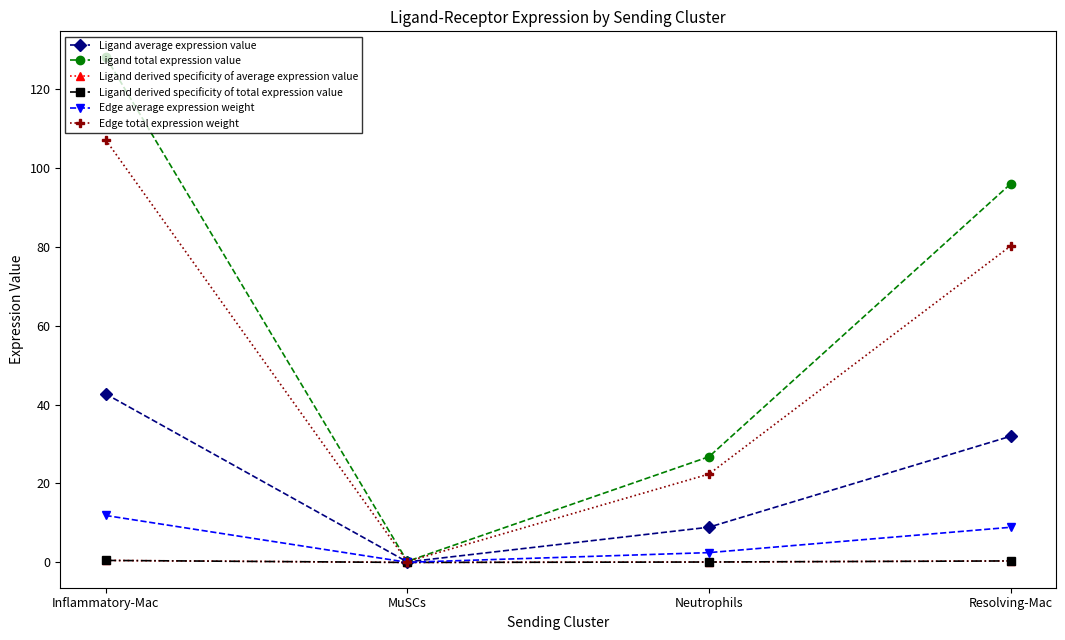

At how many categories does at least one series exceed 6?

3